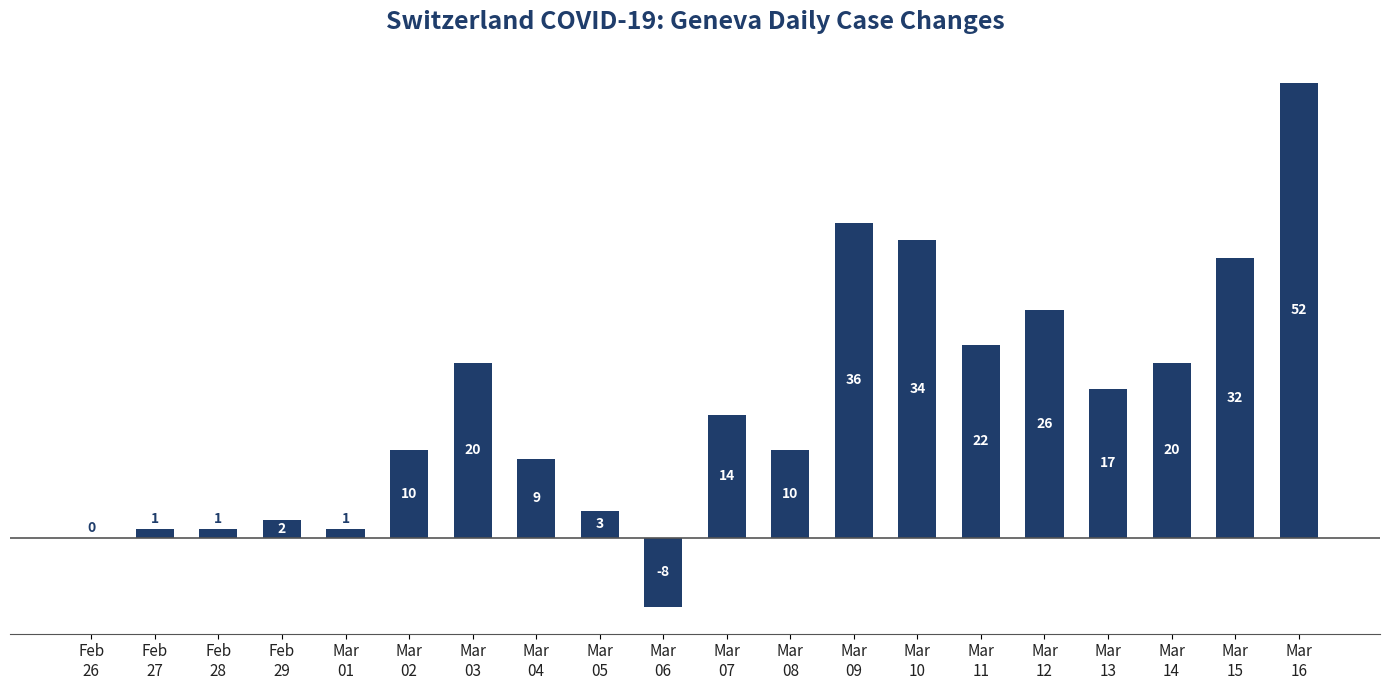

What is the sum of the values at Mar
12 and Feb
29?

28